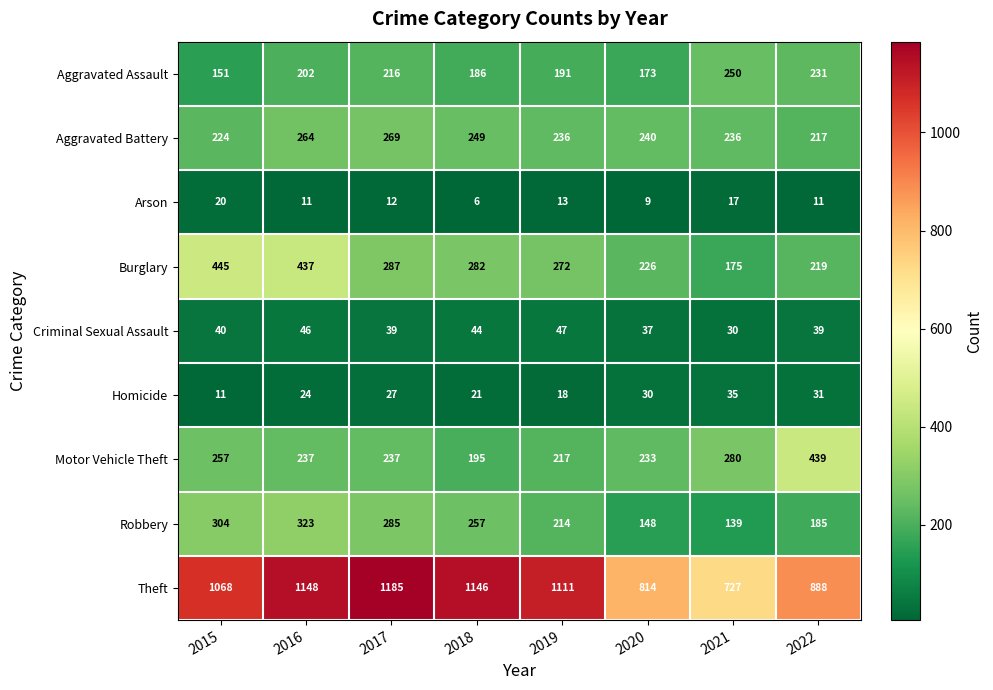

What is the sum of all Criminal Sexual Assault values?

322